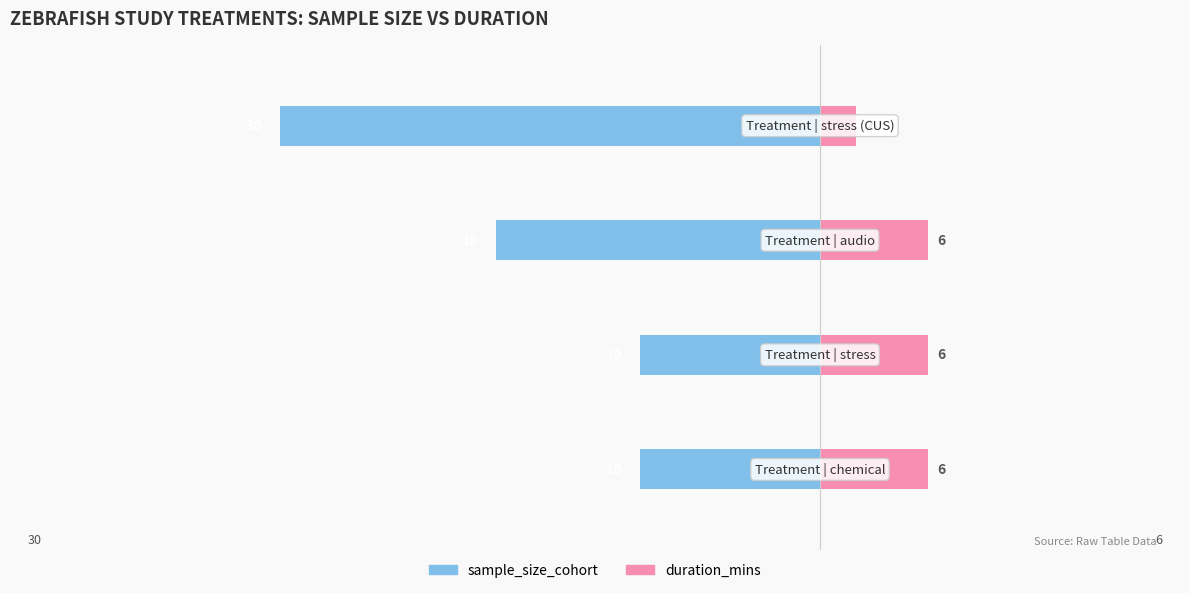

True or false: duration_mins has a value of 3 at 3.

False